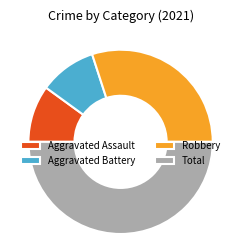

Does Robbery represent more than half of the total?

No